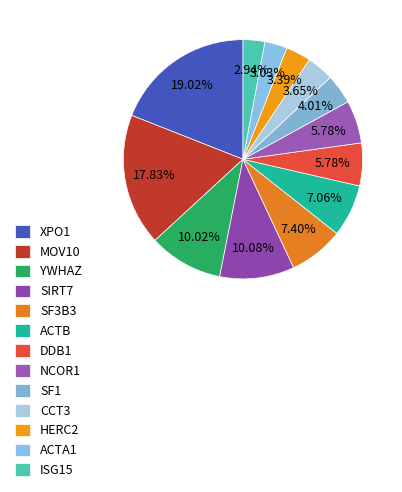

To the nearest percent, what is the combined percentage of CCT3 and MOV10?

21%